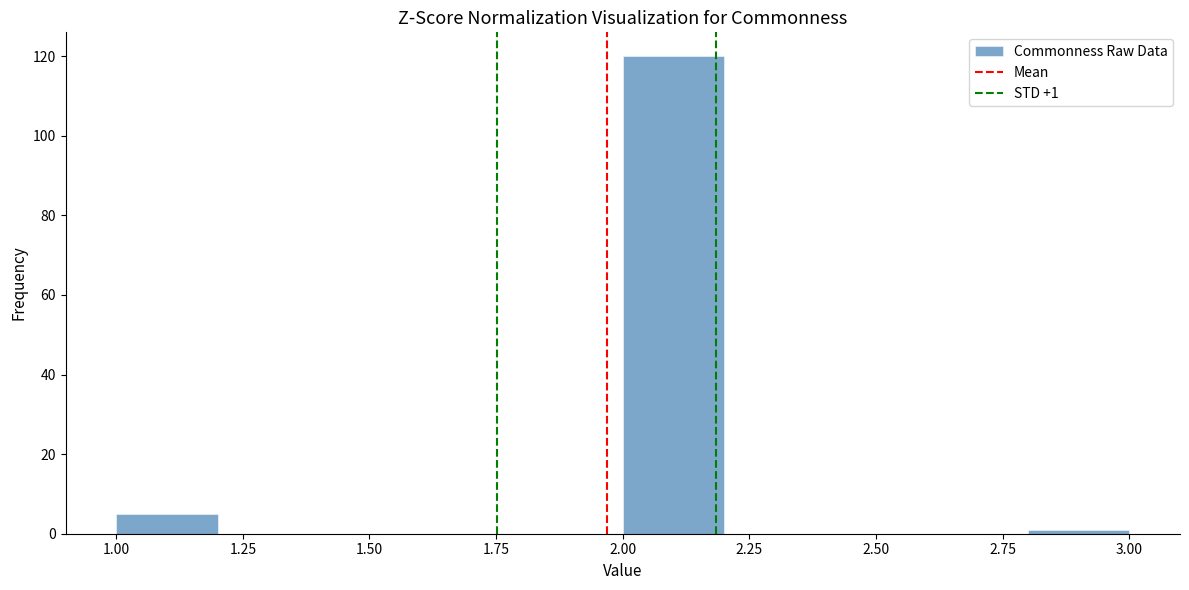

Which range on the x-axis has the tallest bar?

2.0 to 2.2